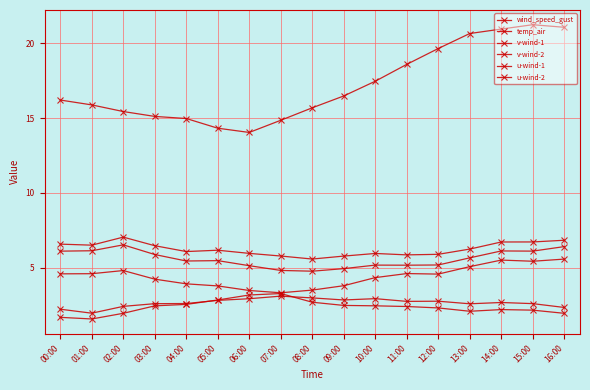

How many series are shown in this chart?

6